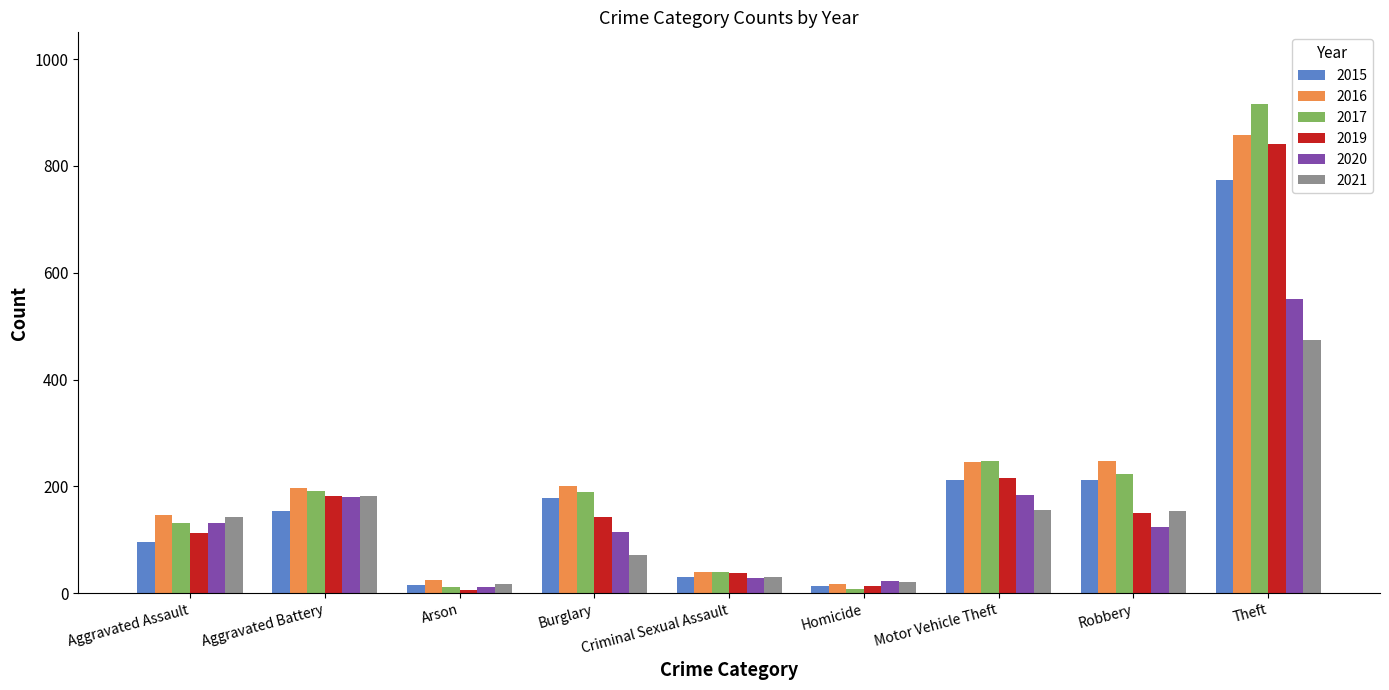

What is the difference between the maximum and second lowest values in the 2017 series?

904